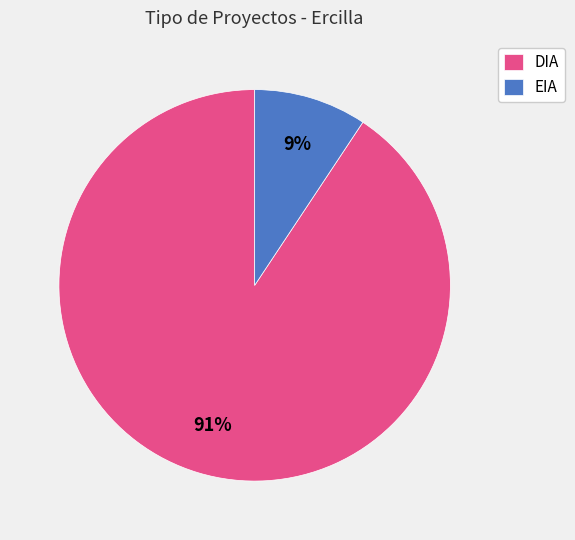

Between DIA and EIA, which is larger?

DIA